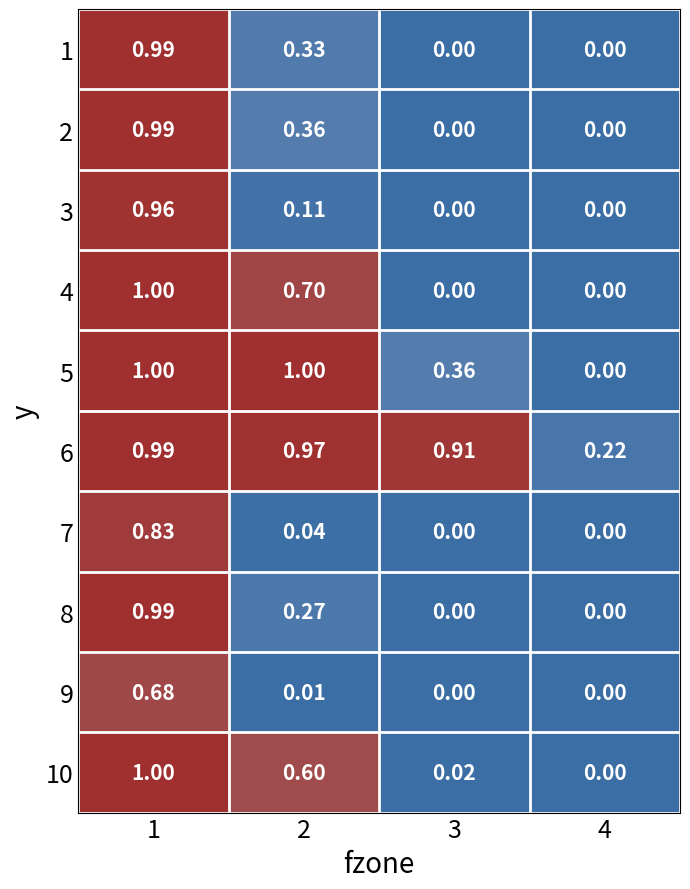

What is the total value across all series at 2?

4.4